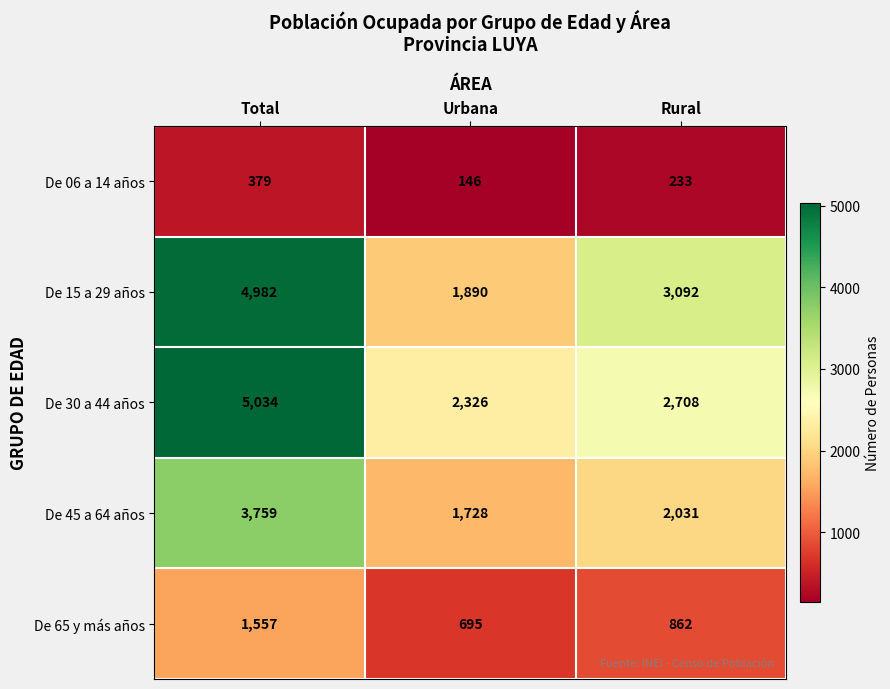

Rank the series at Total from highest to lowest value.

De 30 a 44 años, De 15 a 29 años, De 45 a 64 años, De 65 y más años, De 06 a 14 años